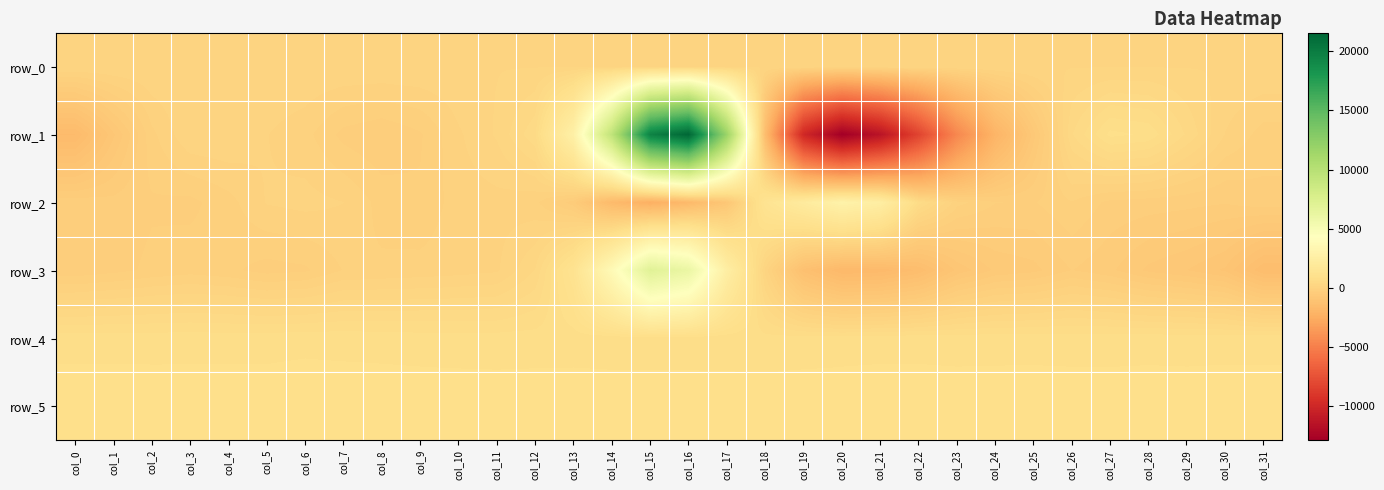

The row_1 series shows -10005.0 at col_19. True or false?

True